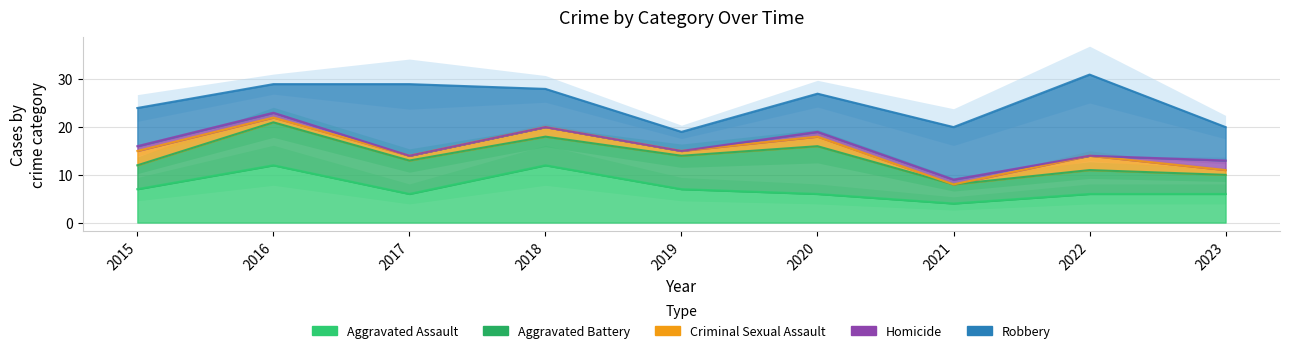

How many interior local valleys does the Robbery series have?

2